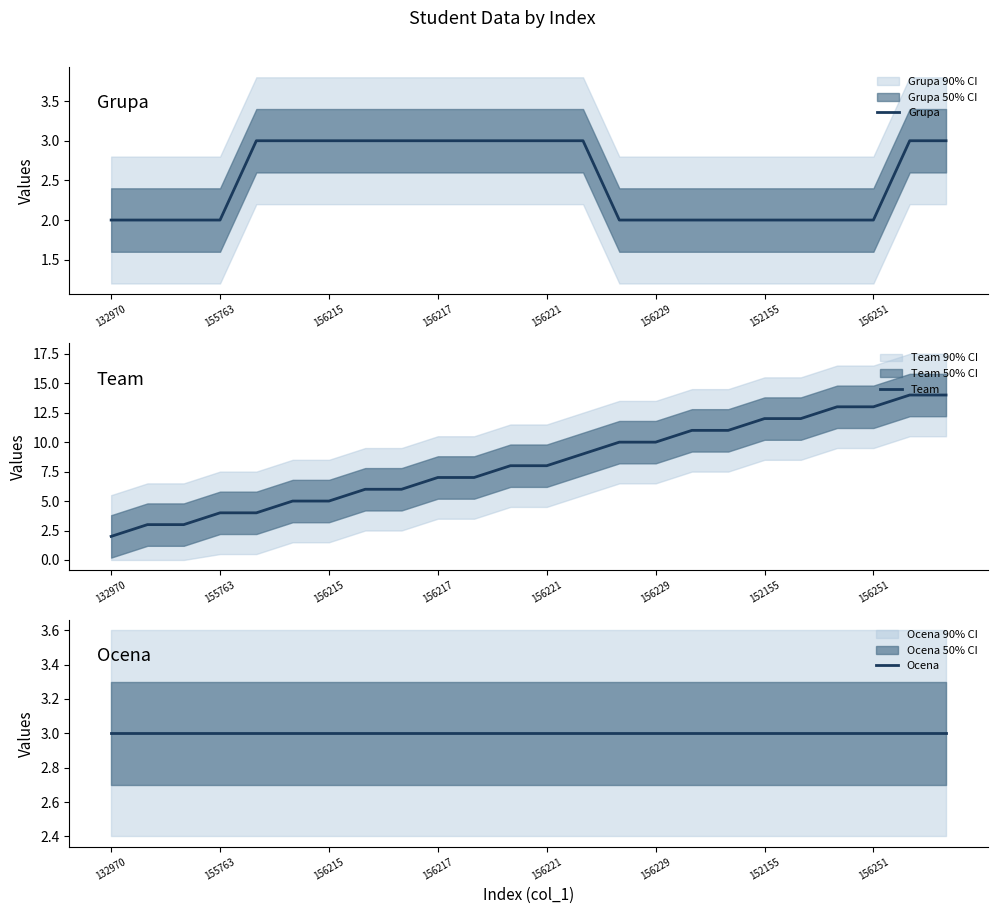

What is the value of the Grupa point at the 11th from the left?

3